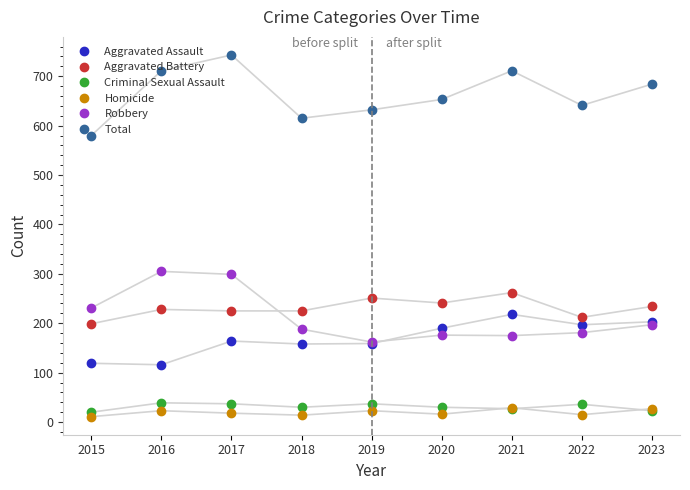

What is the average value of the Criminal Sexual Assault series?

31